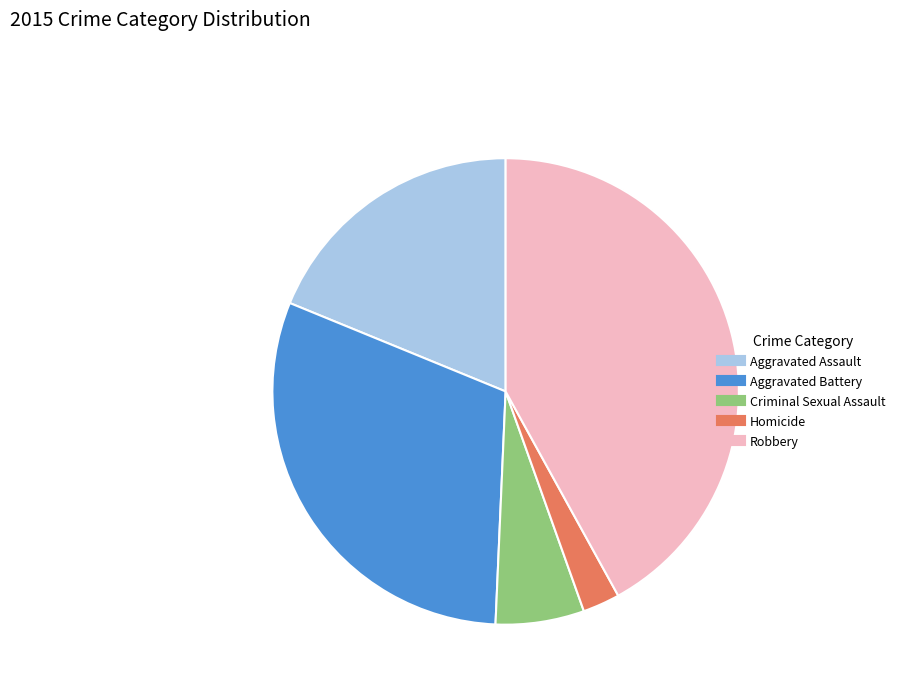

Rank the categories by value from highest to lowest.

Robbery, Aggravated Battery, Aggravated Assault, Criminal Sexual Assault, Homicide